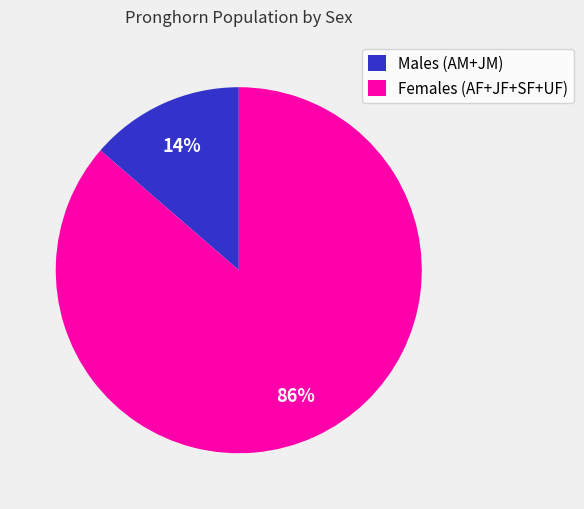

To the nearest percent, what portion does Males (AM+JM) represent?

14%